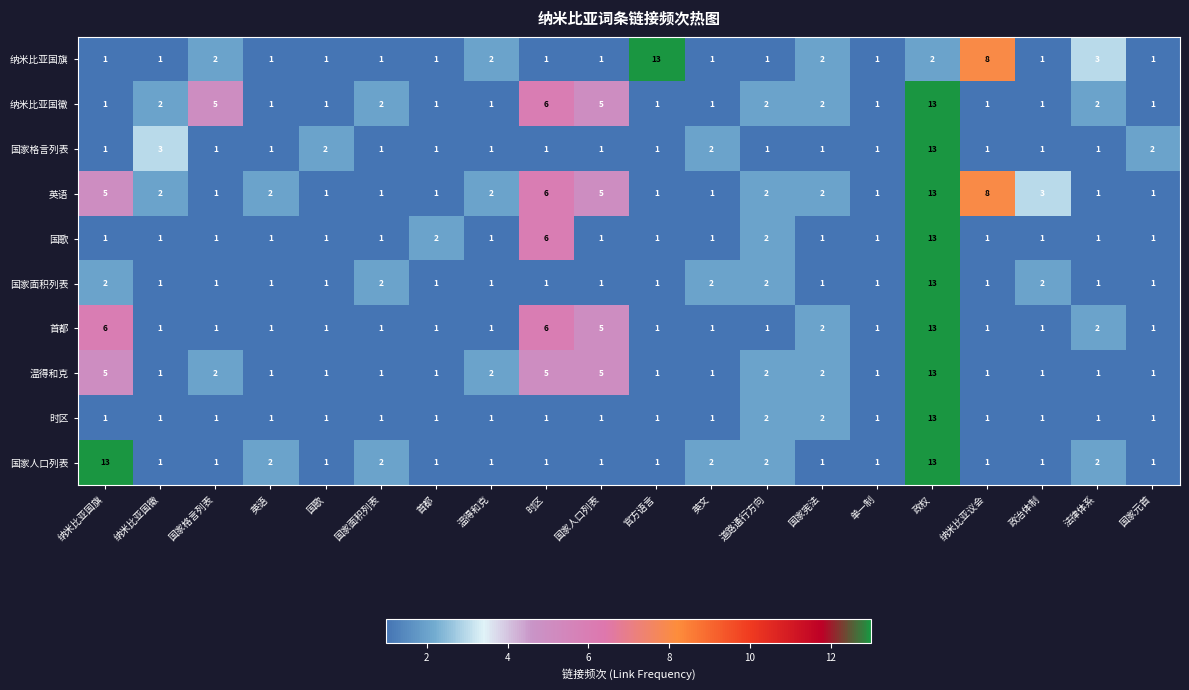

What is the sum of all 纳米比亚国徽 values?

50